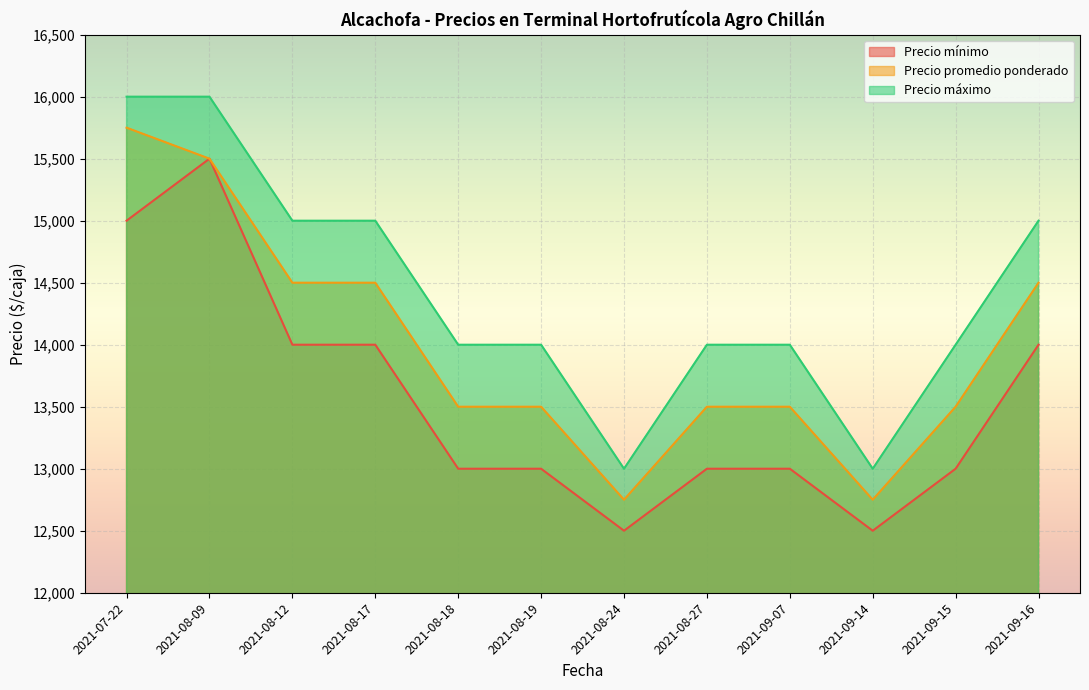

Count the number of categories in the chart.

12